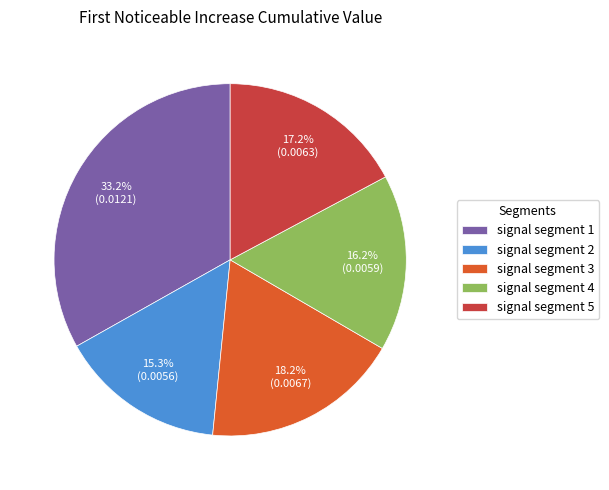

What percentage do signal segment 5 and signal segment 3 together represent?

35.4%